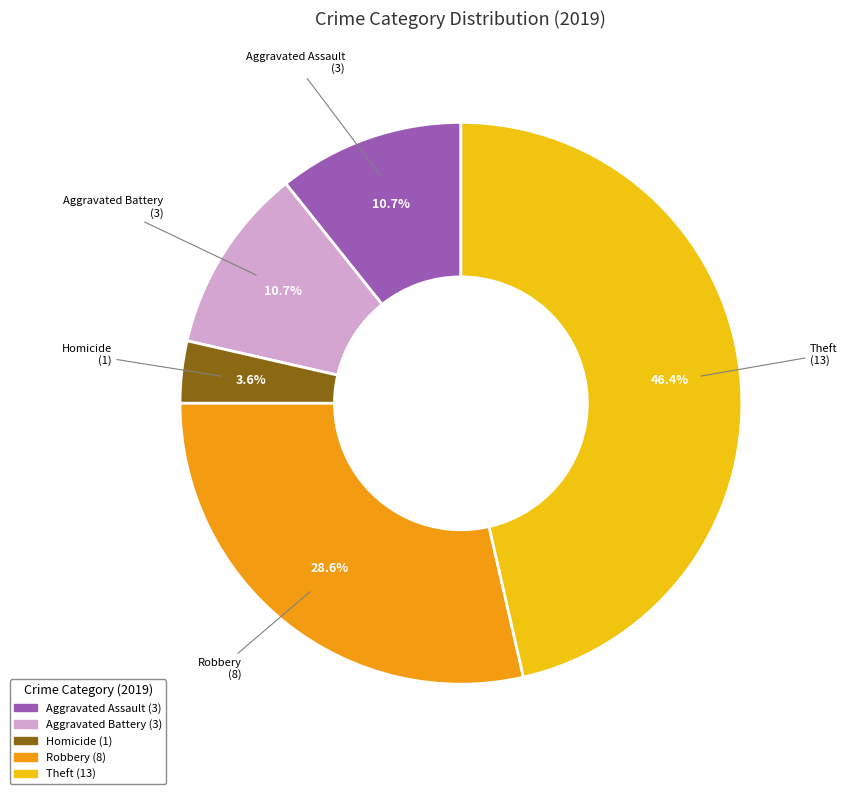

Does any single category account for the majority?

No